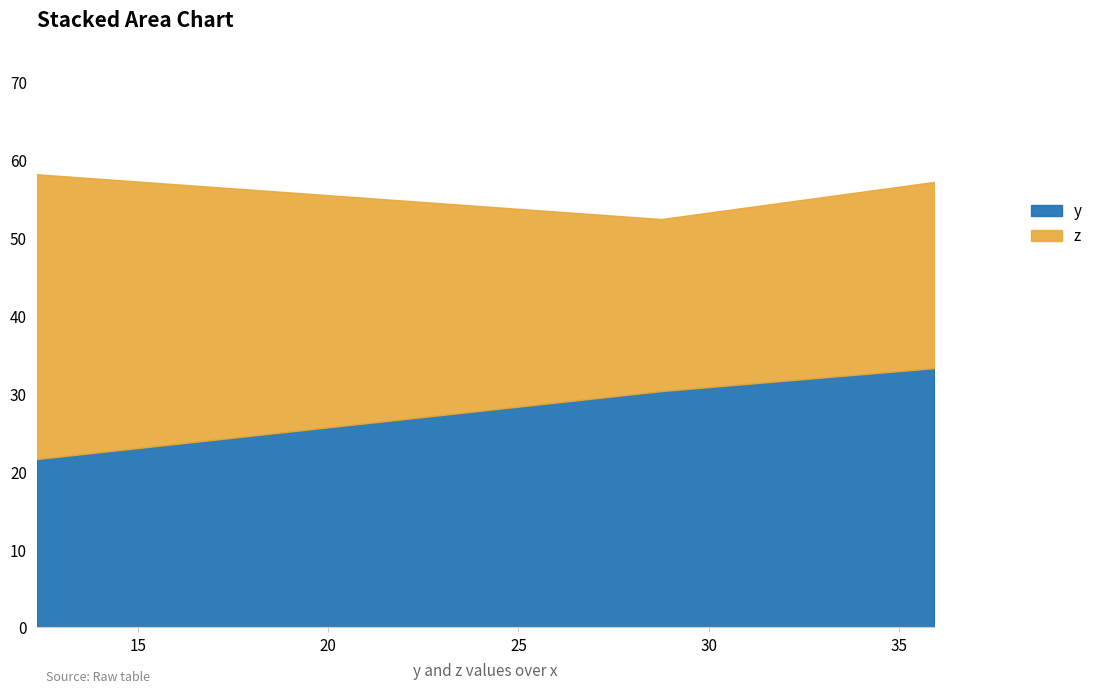

Rank the categories by value from lowest to highest.

12.346, 28.753, 35.924